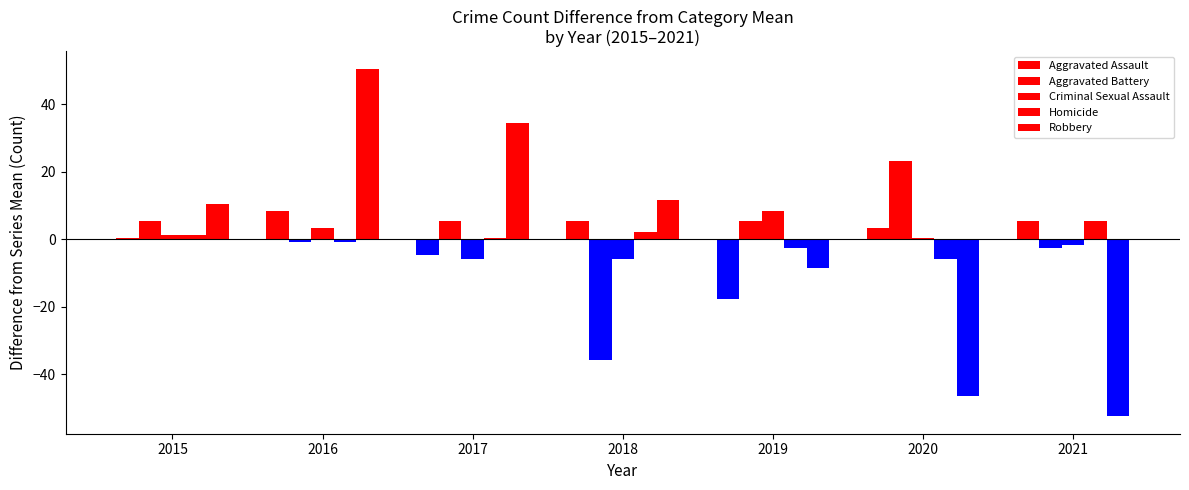

How many values in Robbery are above zero?

4